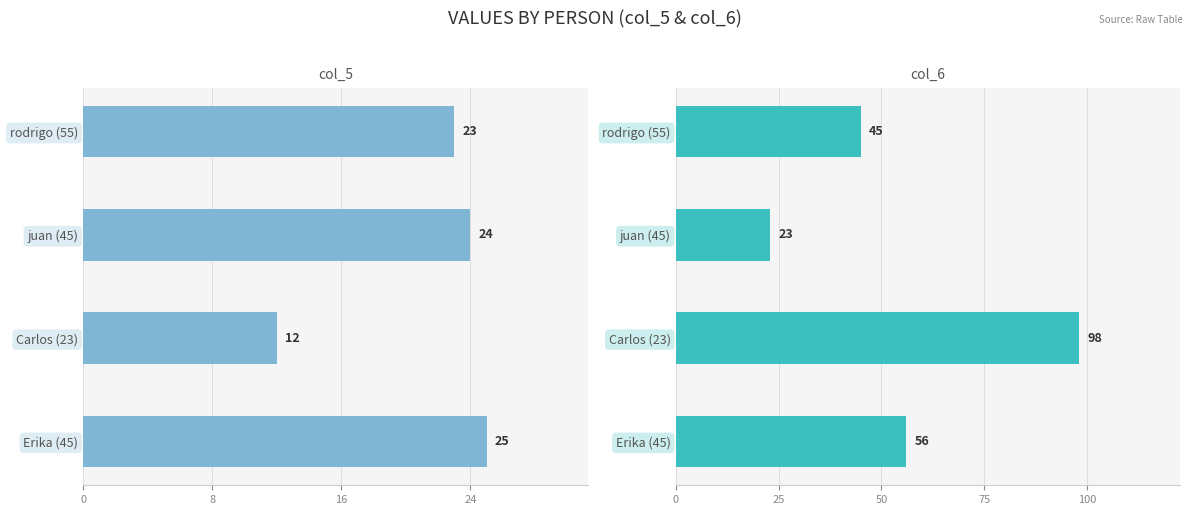

Rank the series at rodrigo (55) from highest to lowest value.

col_6, col_5